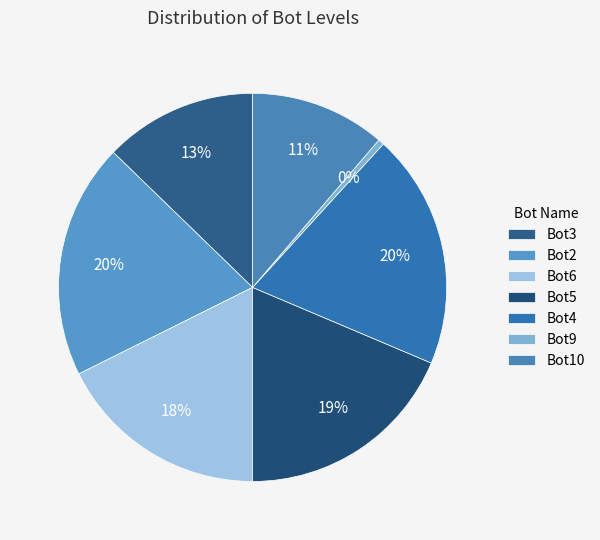

Which category has the smallest portion of the pie?

Bot9